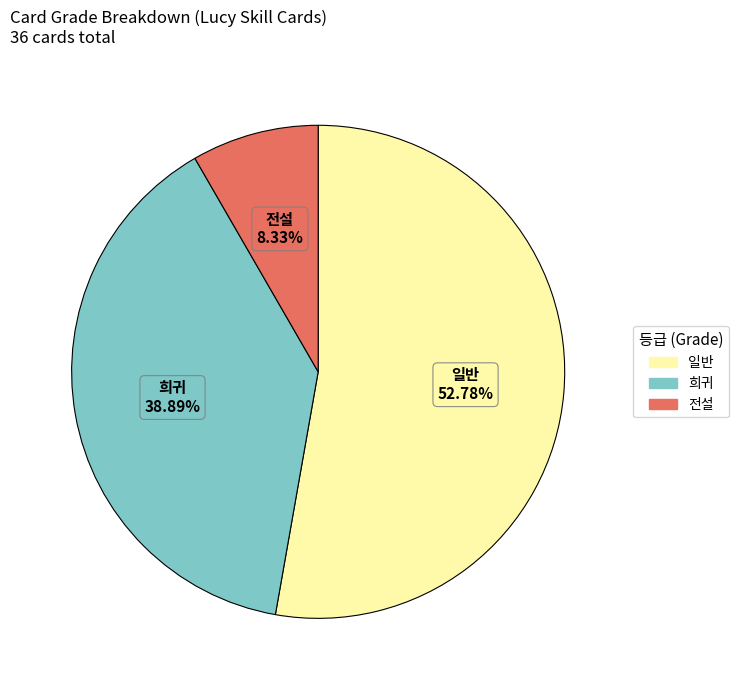

How many slices are in this pie chart?

3